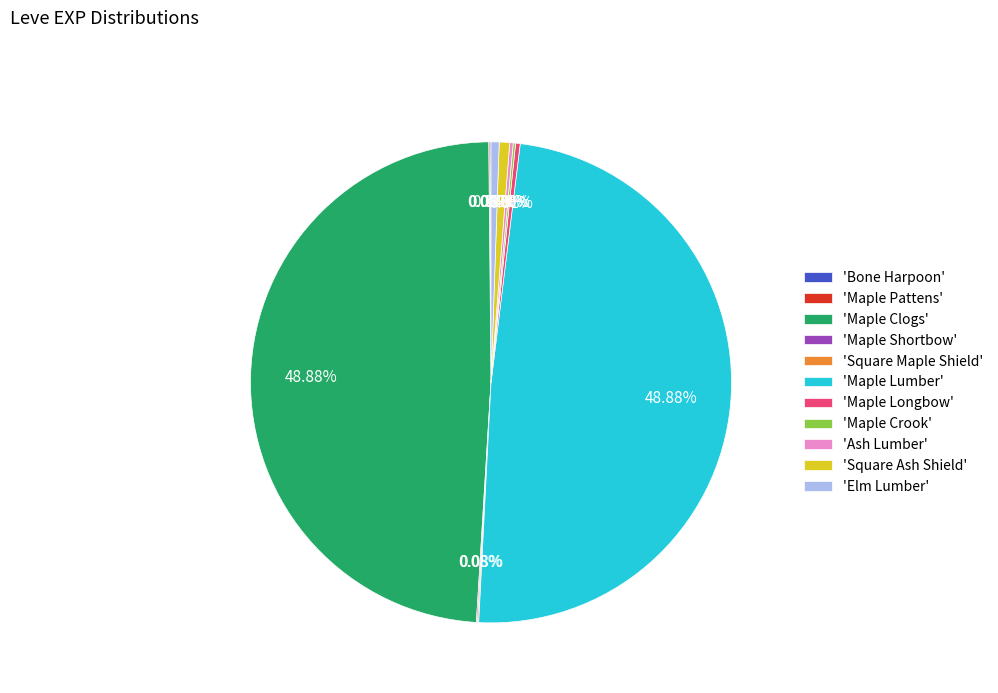

Does 'Square Ash Shield' account for over 50% of the chart?

No